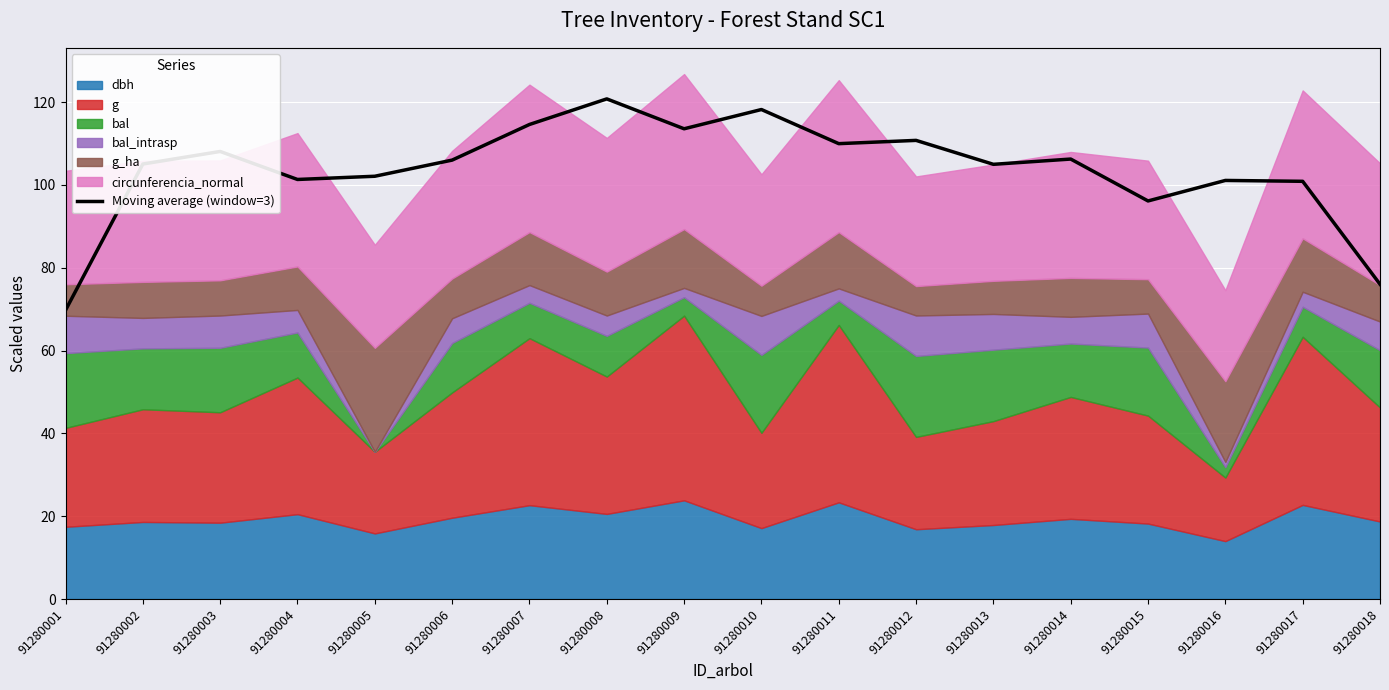

Which label corresponds to the smallest value in the chart?

91280001